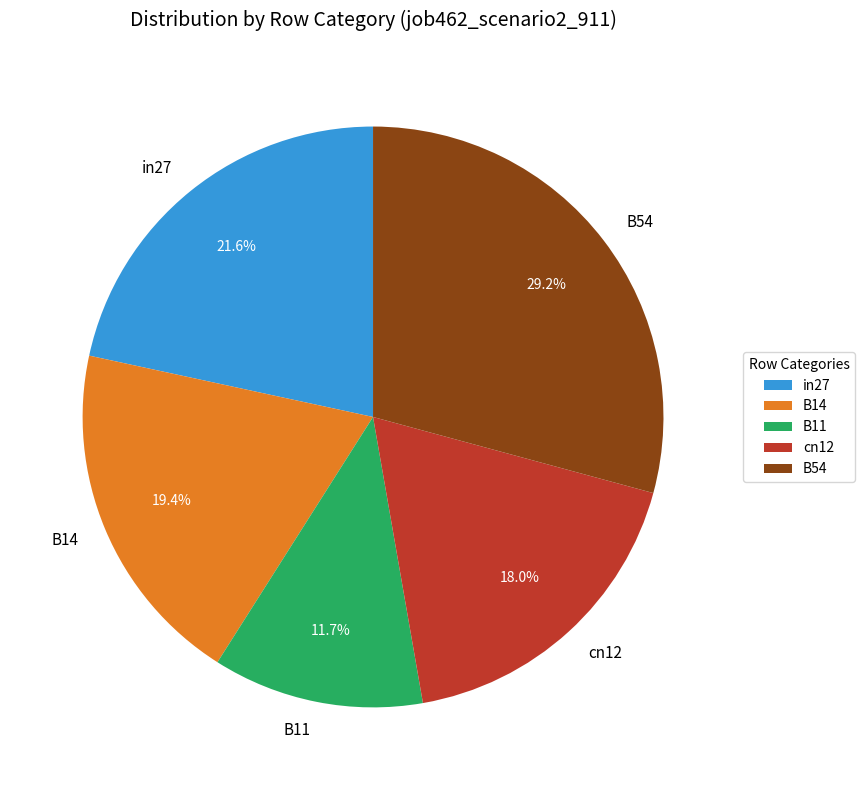

How many slices are in this pie chart?

5